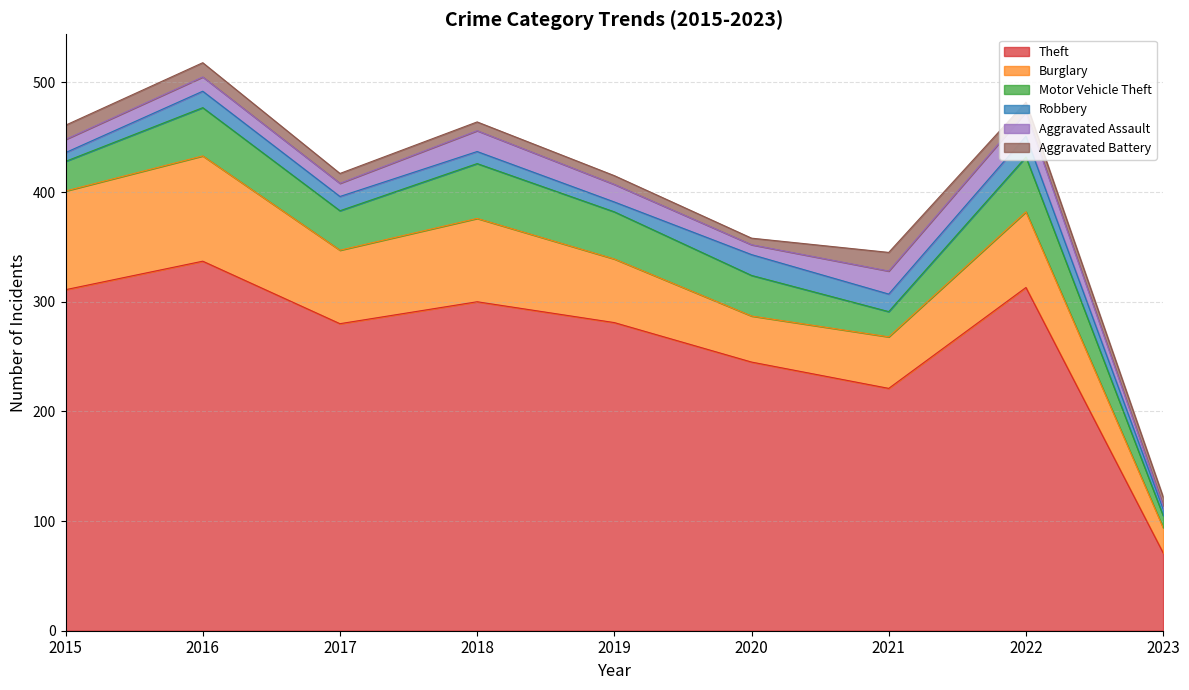

How many values in the Burglary series exceed 67?

4